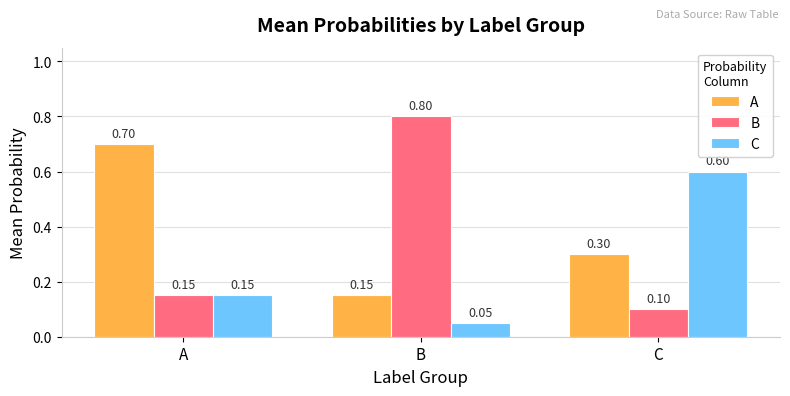

List the series in order of their overall mean, highest first.

A, B, C